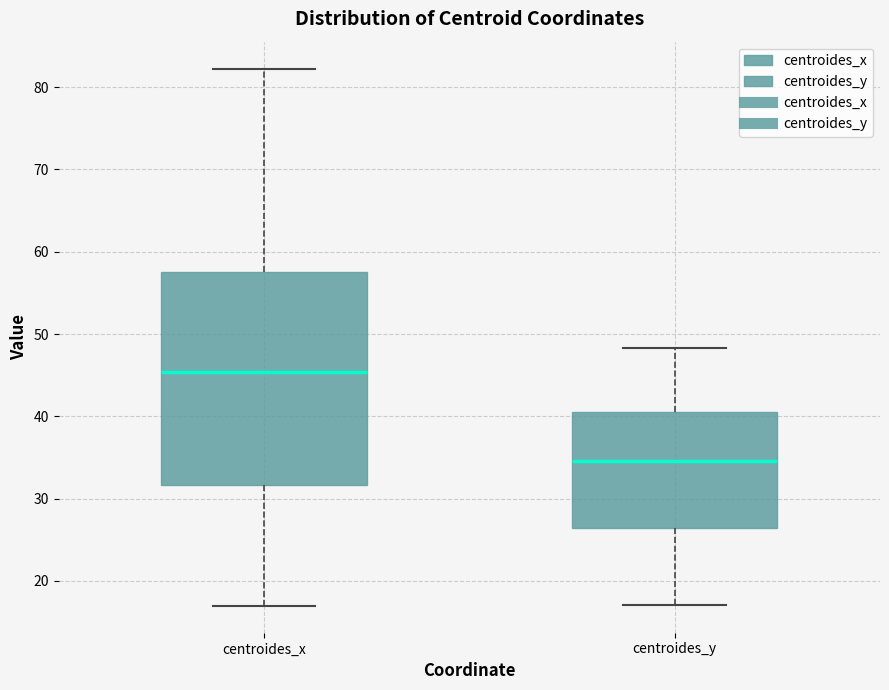

Where is the upper edge of the box for centroides_x on the y-axis? The values are not printed on the chart, so give them approximately, as read against the axis.

57